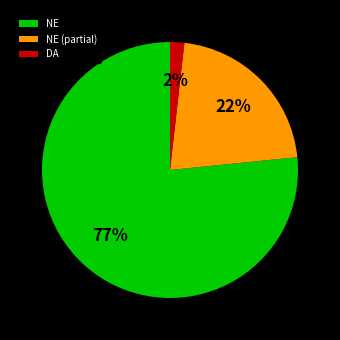

To the nearest percent, what portion does DA represent?

2%